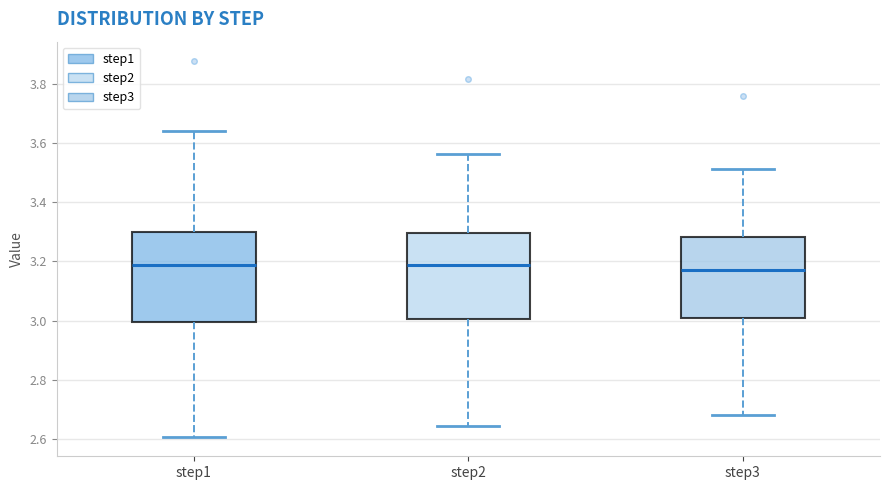

Reading left to right, transcribe this box plot: for each box, give where its median line is, the range the box spans, and where its two whiskers end, as read against the y-axis. The values are not printed on the chart, so give them approximately, as read against the axis.

step1: median 3.18, box 3.00 to 3.30, whiskers 2.60 to 3.64
step2: median 3.18, box 3.00 to 3.30, whiskers 2.64 to 3.56
step3: median 3.18, box 3.00 to 3.28, whiskers 2.68 to 3.52